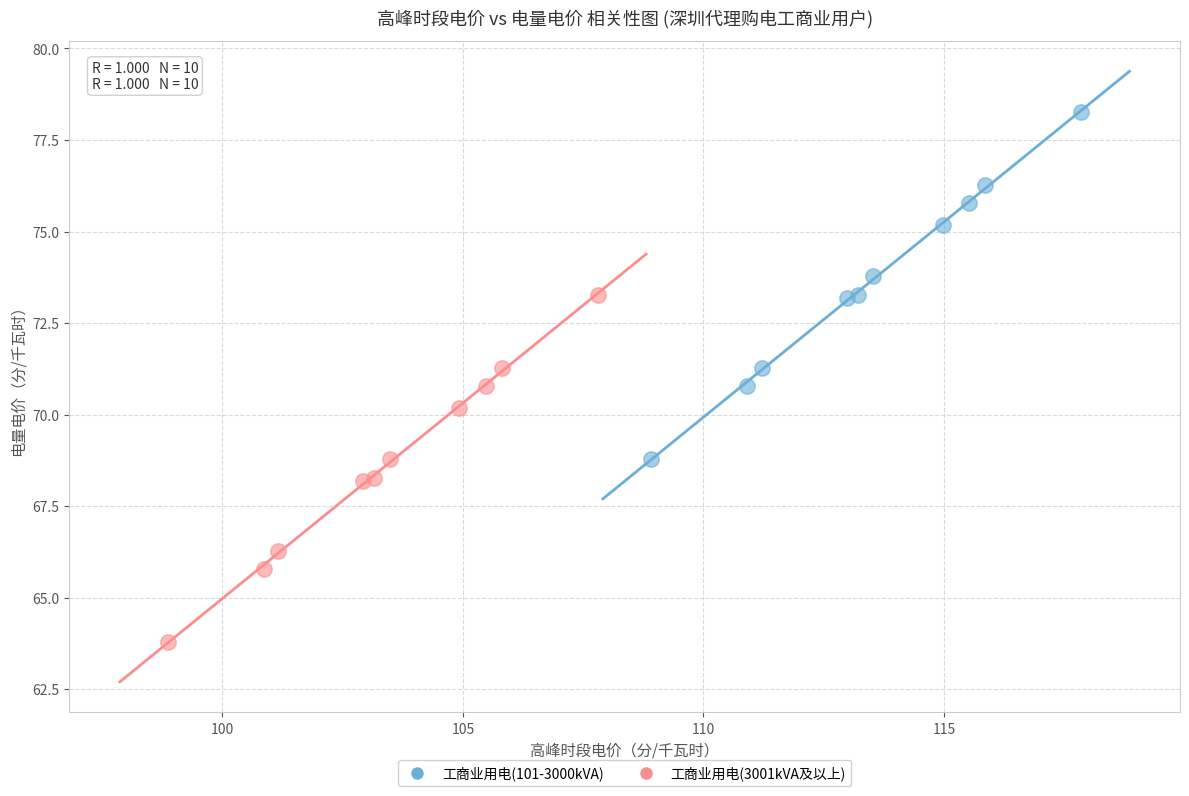

Which series reaches the maximum Y coordinate?

工商业用电(101-3000kVA)